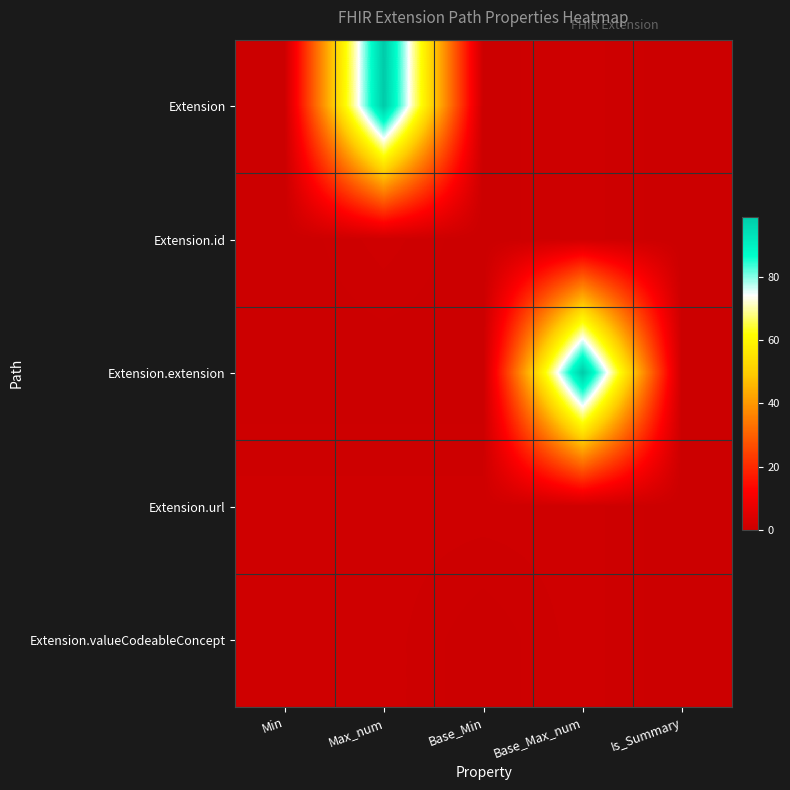

Reading right to left, transcribe all the data shown in this chart.

Extension: Is_Summary=0	Base_Max_num=1	Base_Min=0	Max_num=99	Min=0
Extension.id: Is_Summary=0	Base_Max_num=1	Base_Min=0	Max_num=1	Min=0
Extension.extension: Is_Summary=0	Base_Max_num=99	Base_Min=0	Max_num=0	Min=0
Extension.url: Is_Summary=0	Base_Max_num=1	Base_Min=1	Max_num=1	Min=1
Extension.valueCodeableConcept: Is_Summary=0	Base_Max_num=1	Base_Min=0	Max_num=1	Min=1